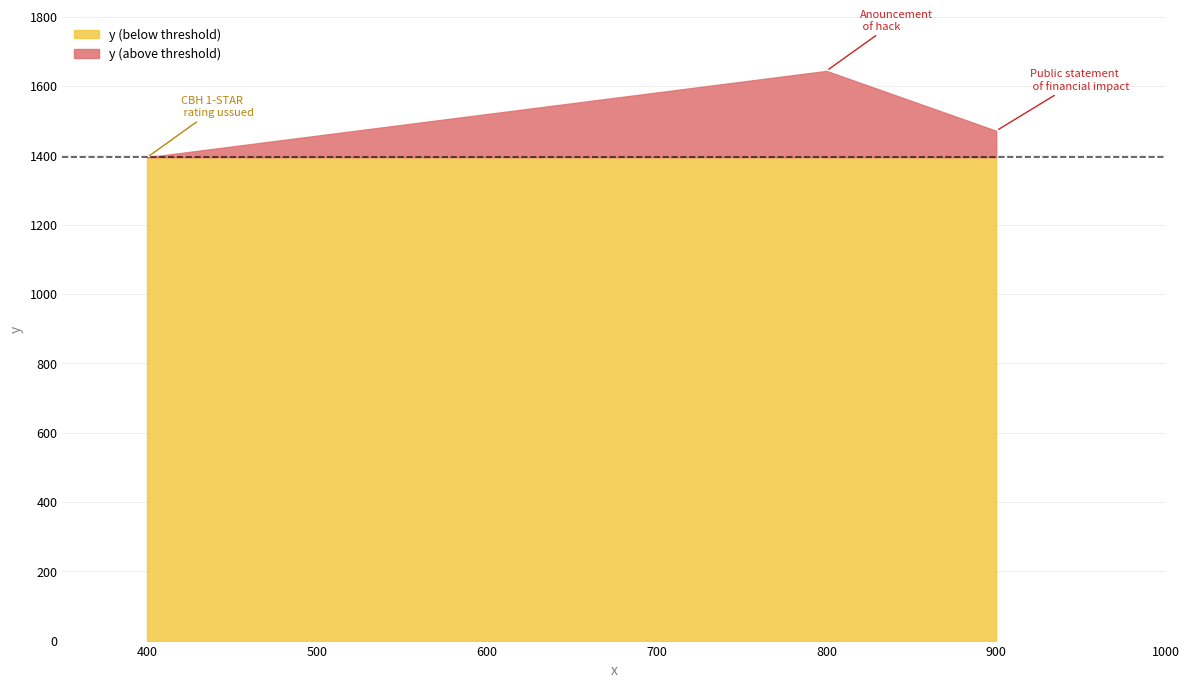

Rank the categories by value from lowest to highest.

400, 900, 800